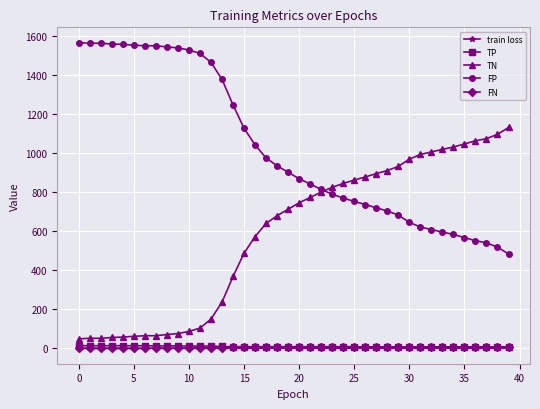

What is the maximum value shown in the chart?

1564.0